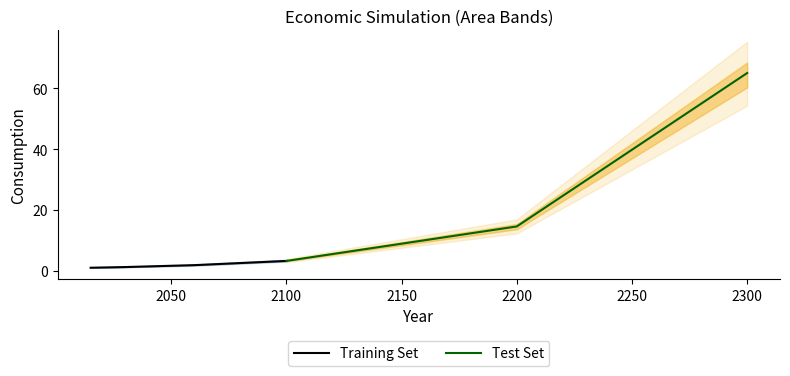

True or false: Consumption_min and Consumption_max cross at least once.

False